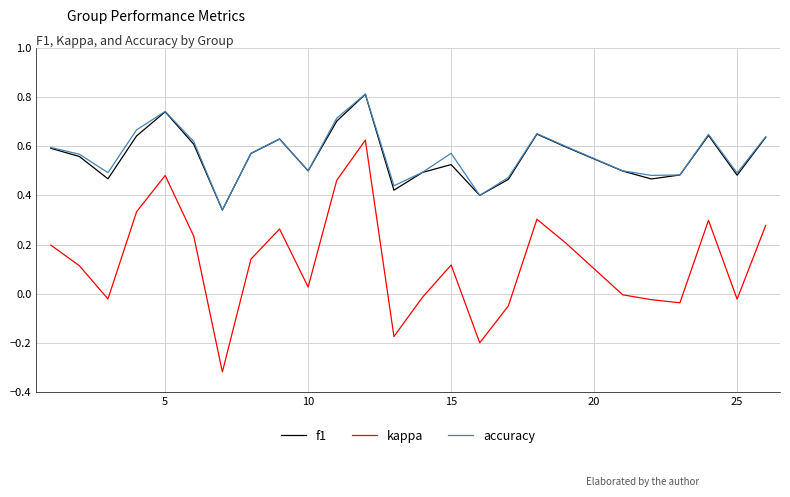

Which series has the widest spread of values?

kappa